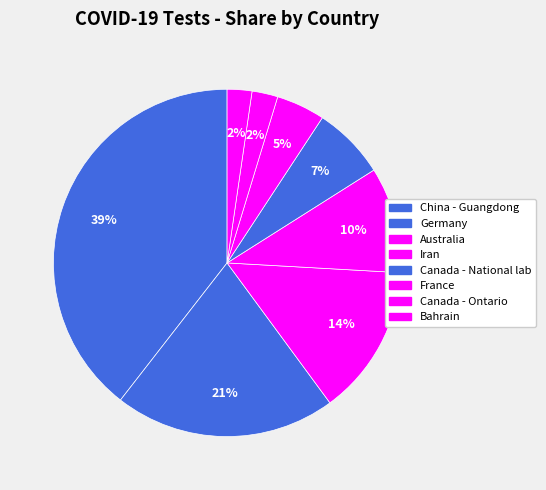

What is the largest slice in the pie chart?

China - Guangdong